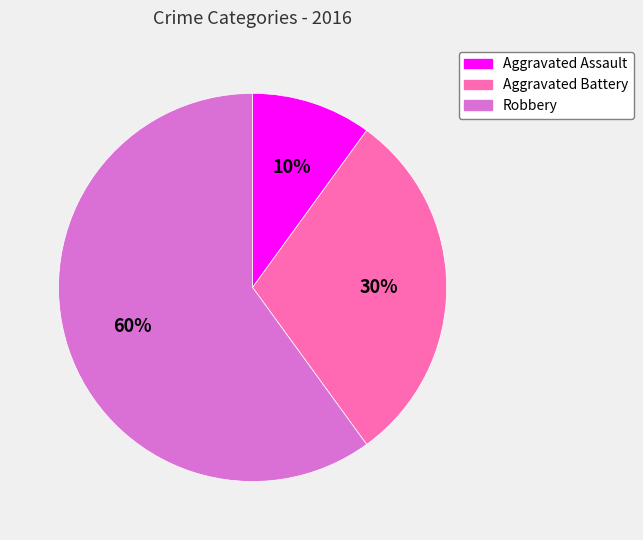

True or false: Robbery accounts for 45% of the total.

False